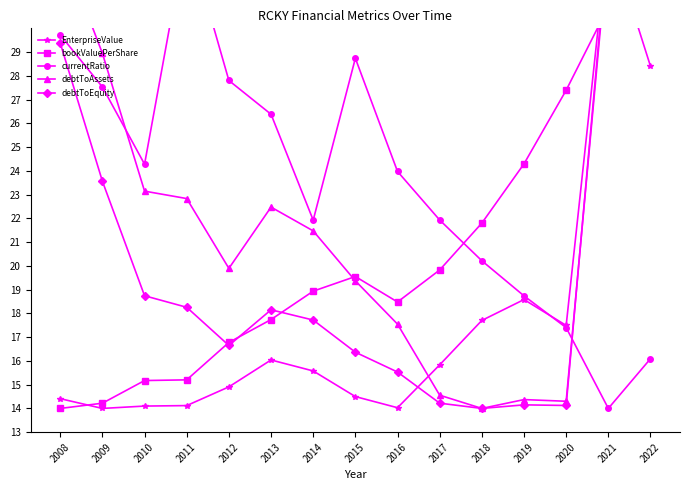

At which category is the sum across all series the highest?

2021